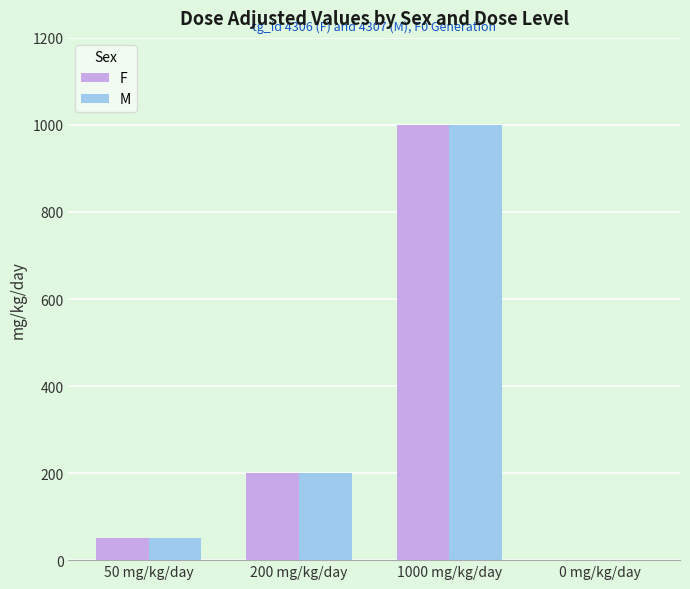

Reading left to right, transcribe all the data shown in this chart.

F: 50	200	1000	0
M: 50	200	1000	0